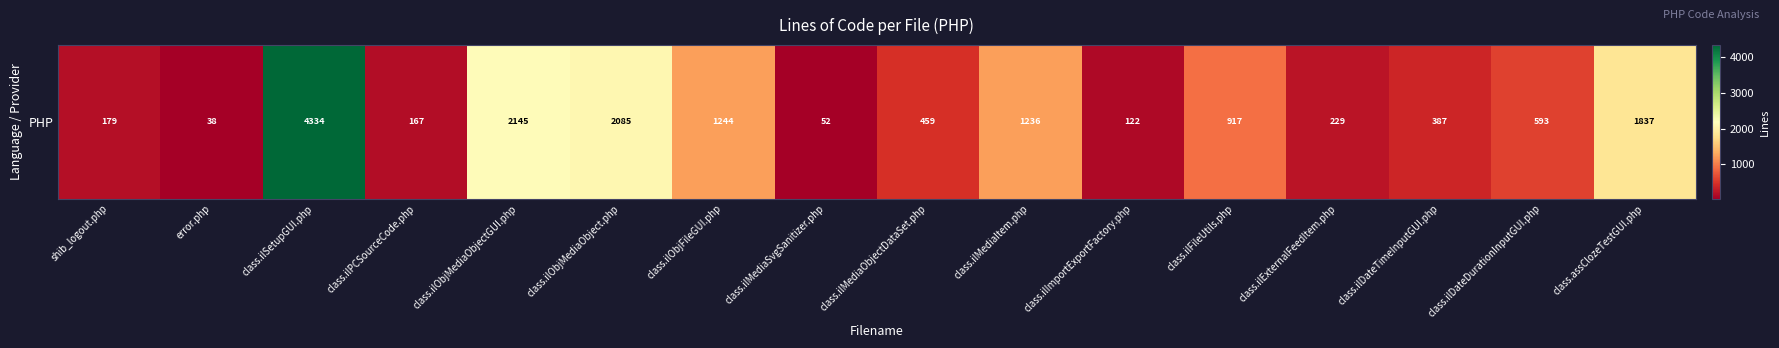

How many values exceed 593?

7